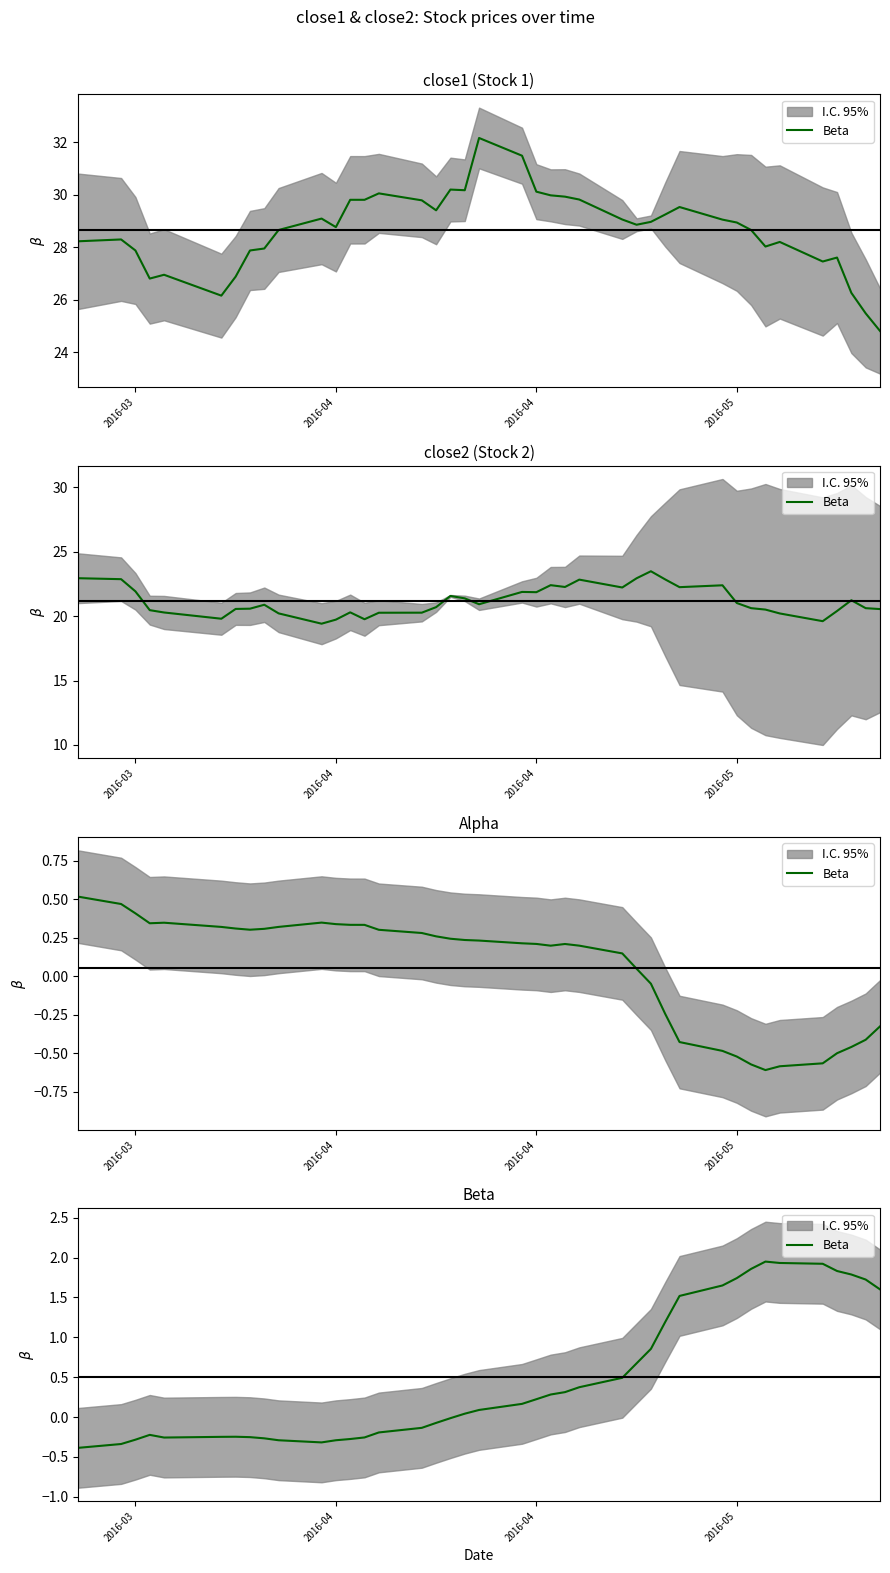

True or false: the data has more than 1 interior local peaks.

True